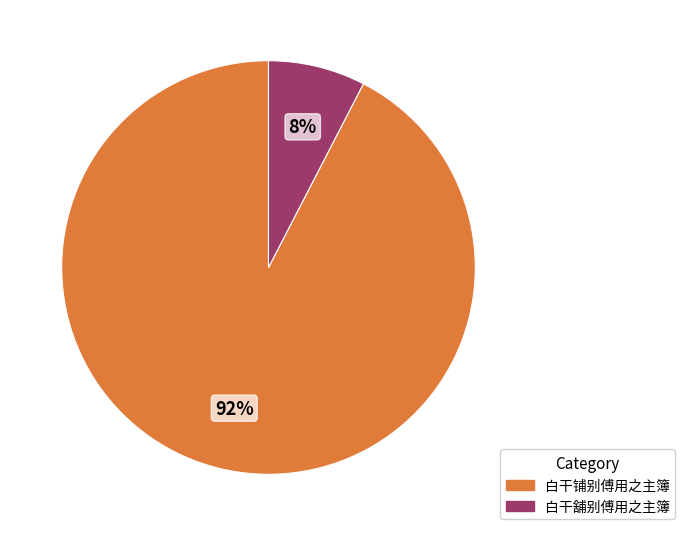

How many slices are in this pie chart?

2